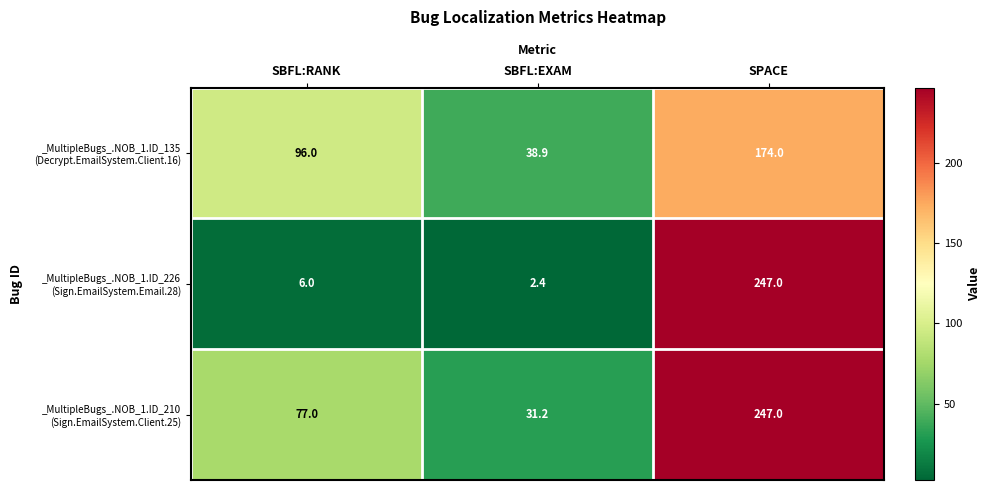

At how many categories does at least one series exceed 99?

1